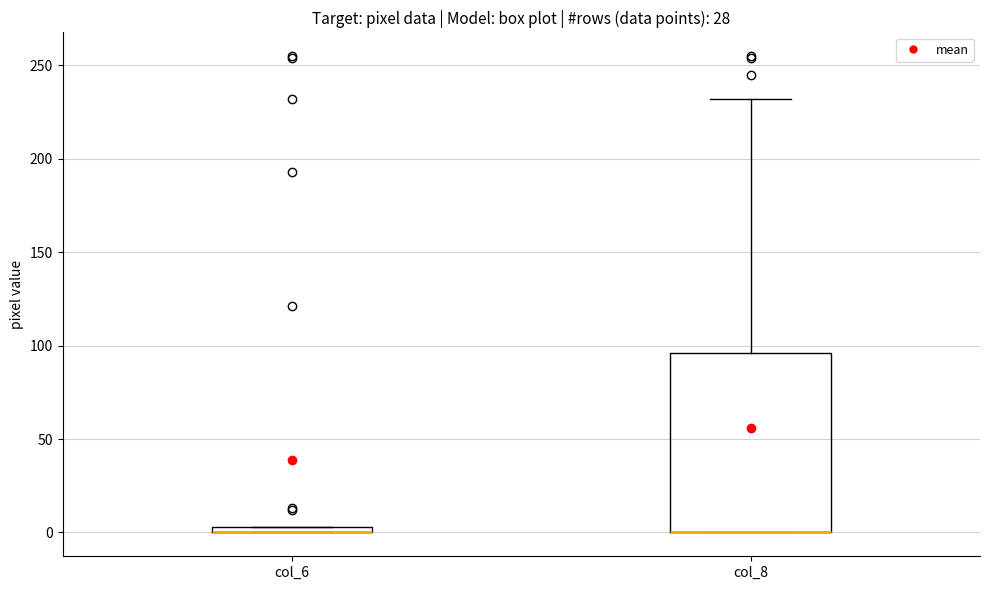

Which box is the tallest, from its lower edge to its upper edge?

col_8